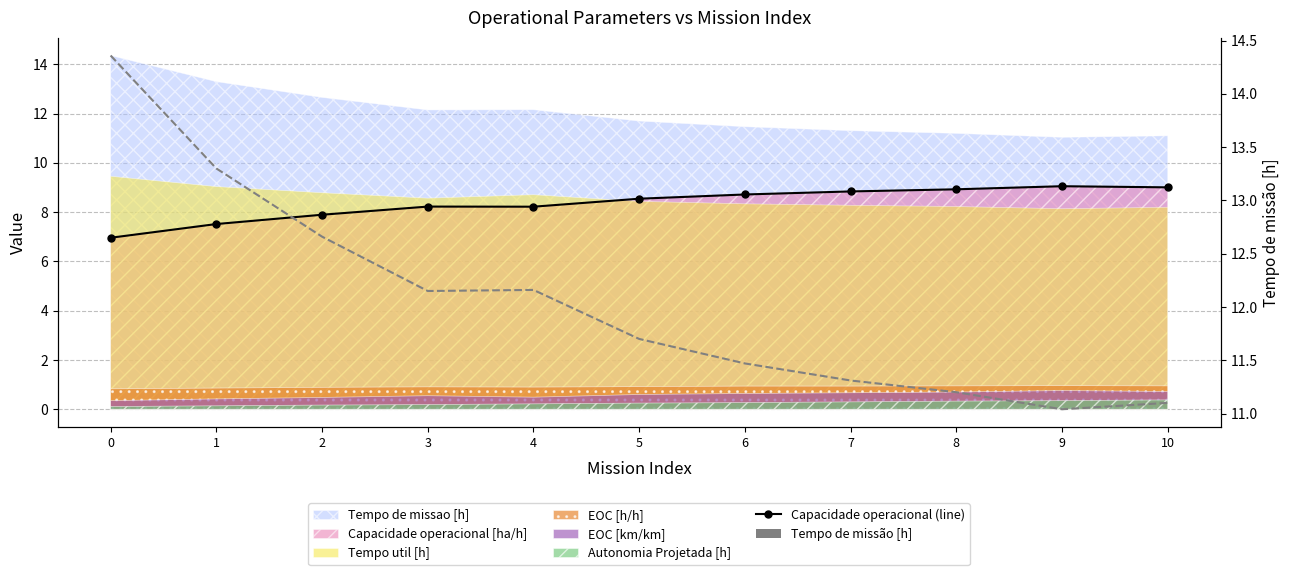

Which series has the largest range (max minus min)?

Tempo de missao [h] (right)